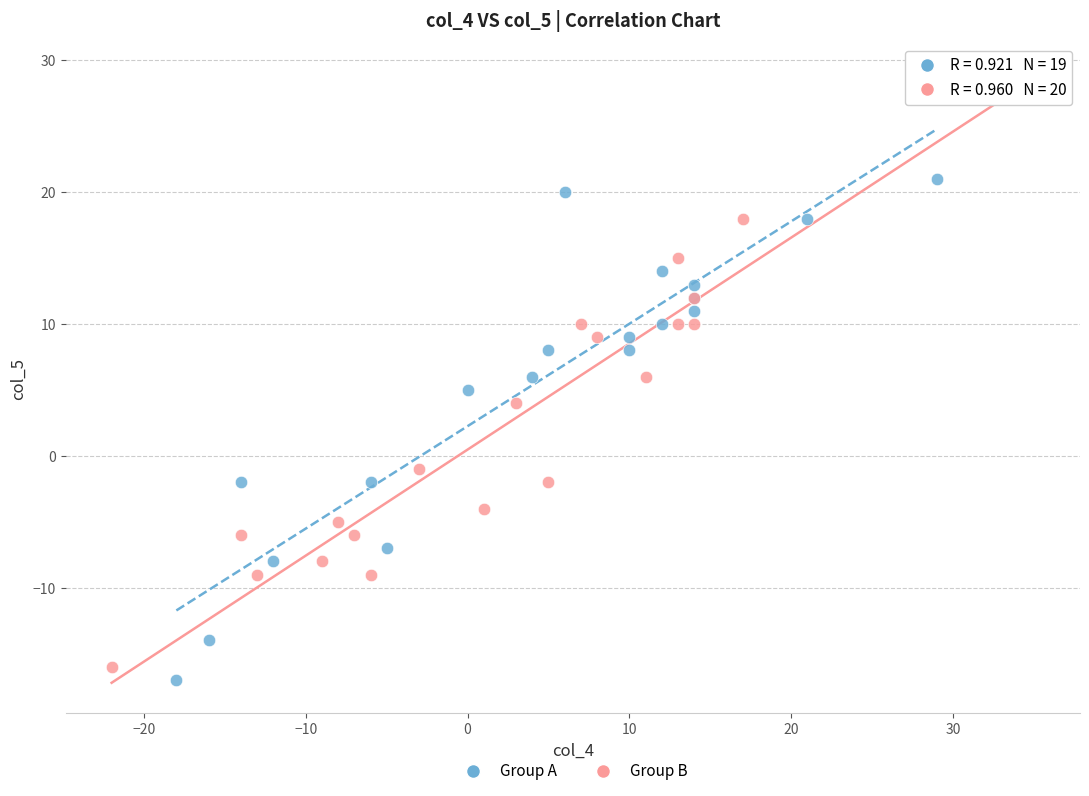

Which series contains the lowest Y value?

Group A